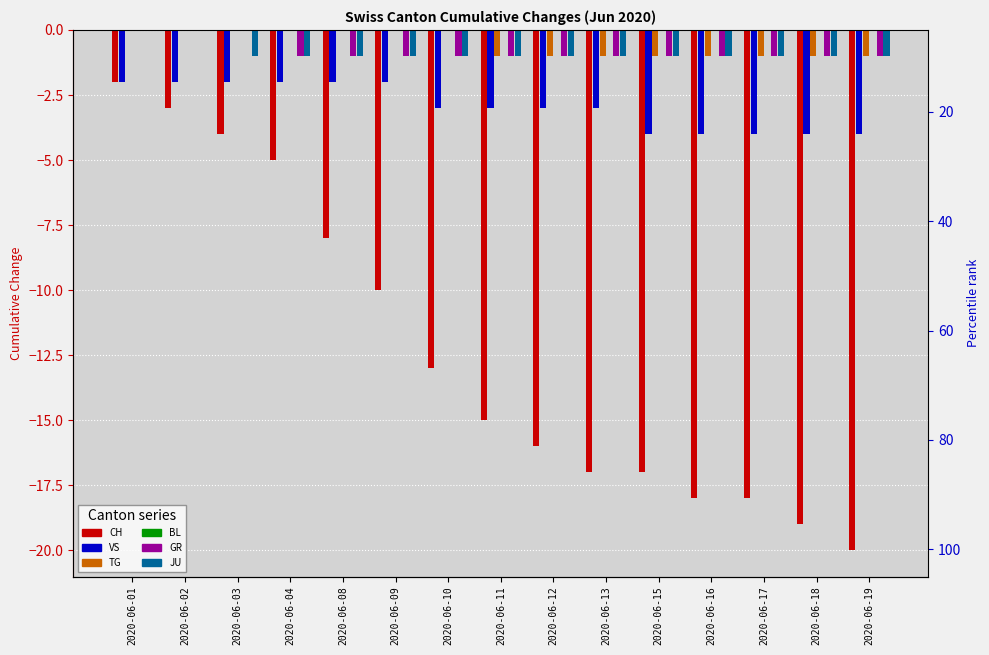

Which series has the widest spread of values?

CH